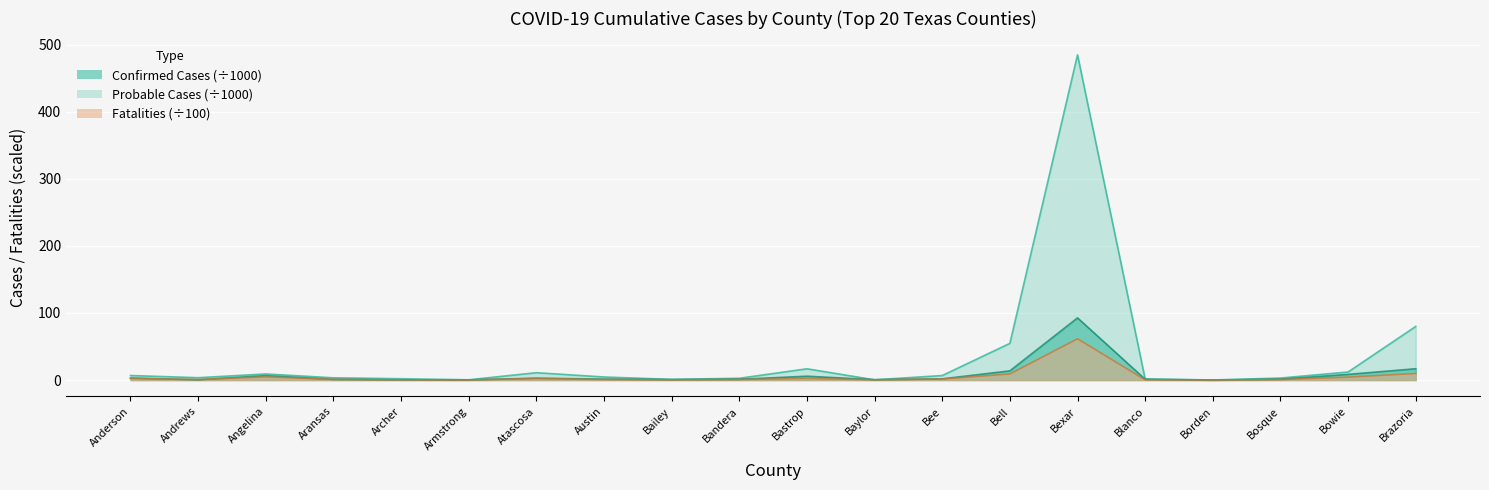

True or false: Confirmed Cases and Fatalities cross at least once.

False